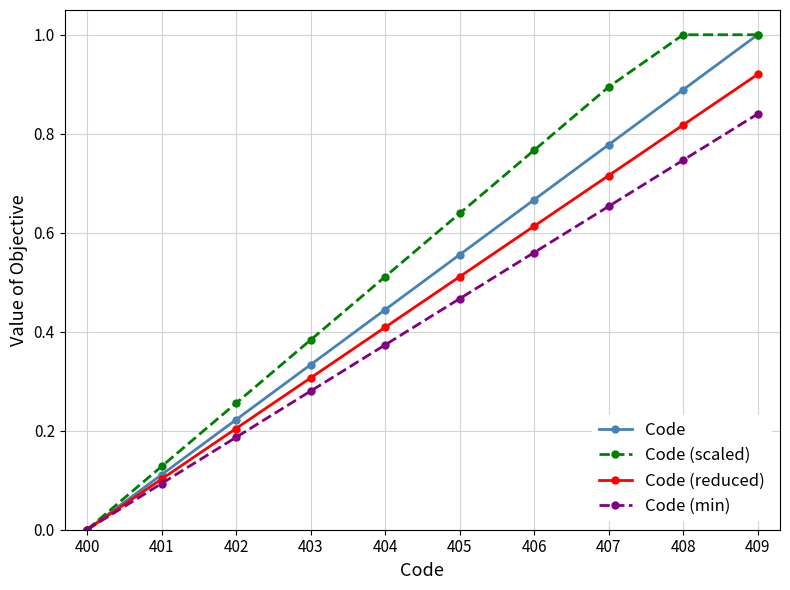

What is the maximum value shown in the chart?

1.0